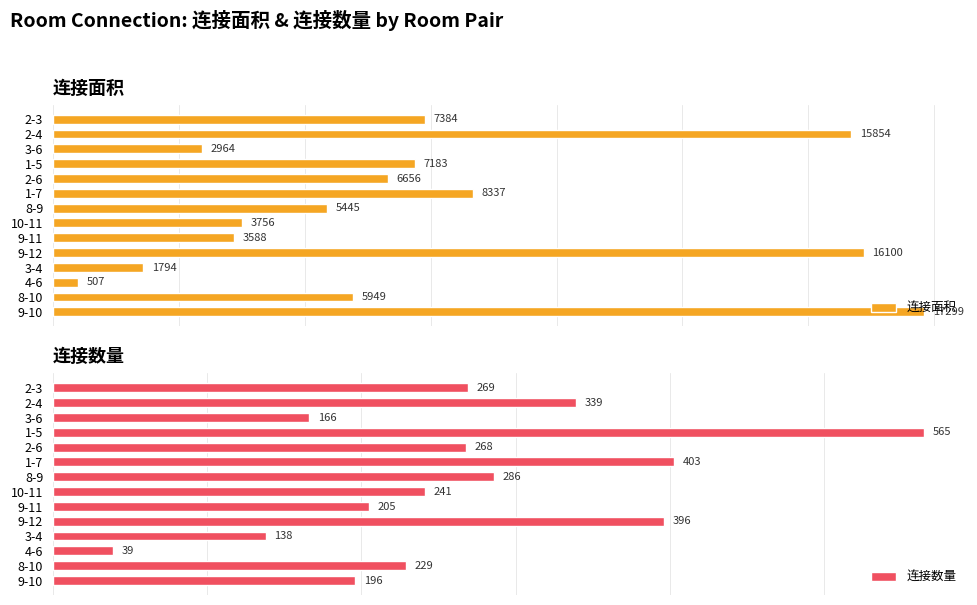

Which category has the lowest value in the 连接数量 series?

4-6